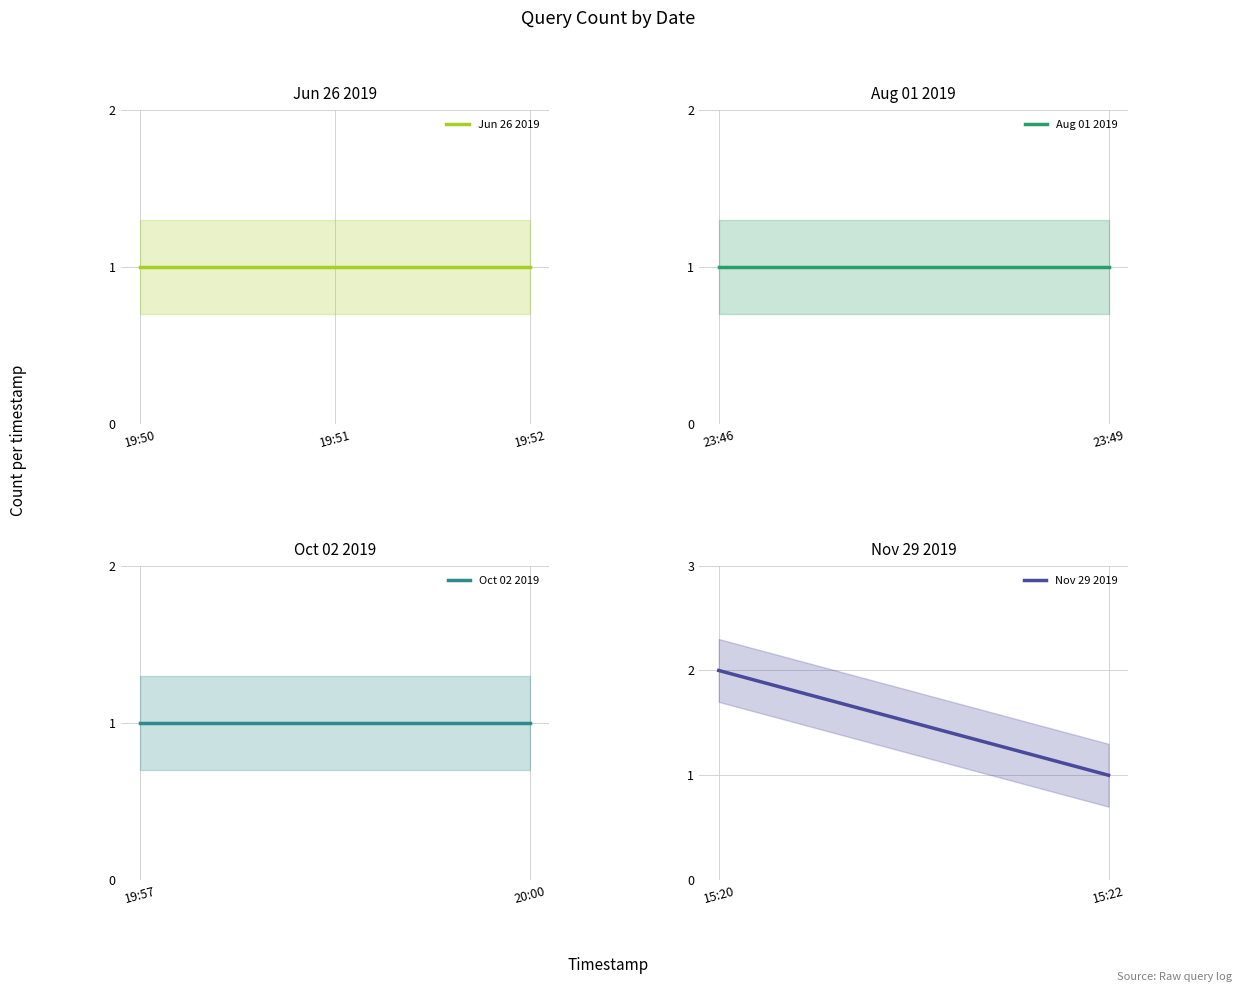

True or false: the data has more than 1 interior local peaks.

False